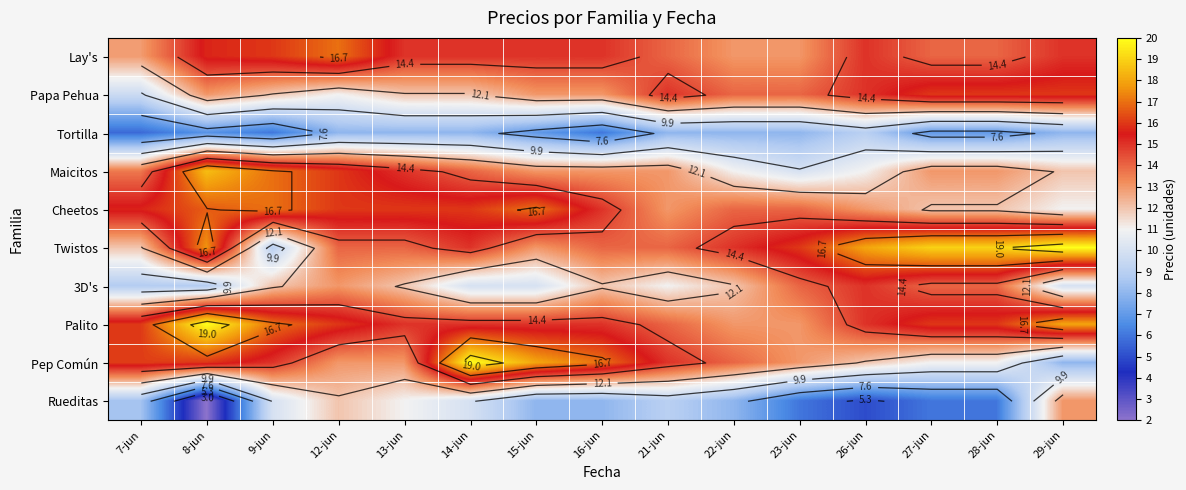

What is the average value of the Cheetos series?

14.6